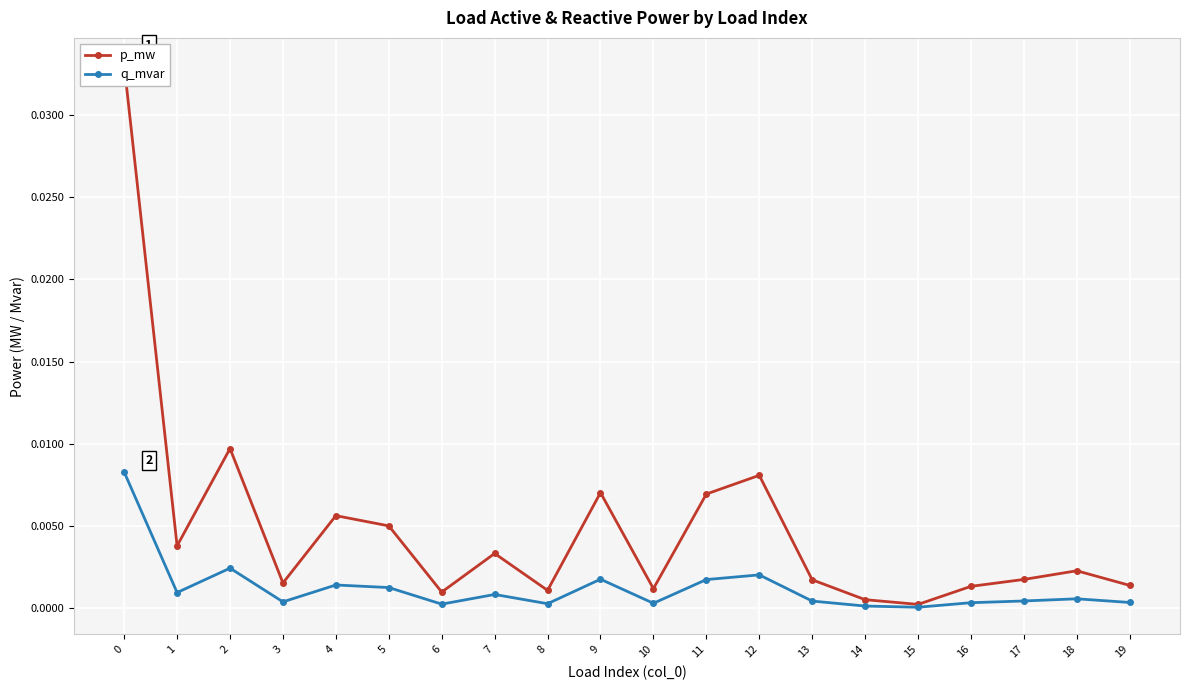

At which label is p_mw closest to 0?

15